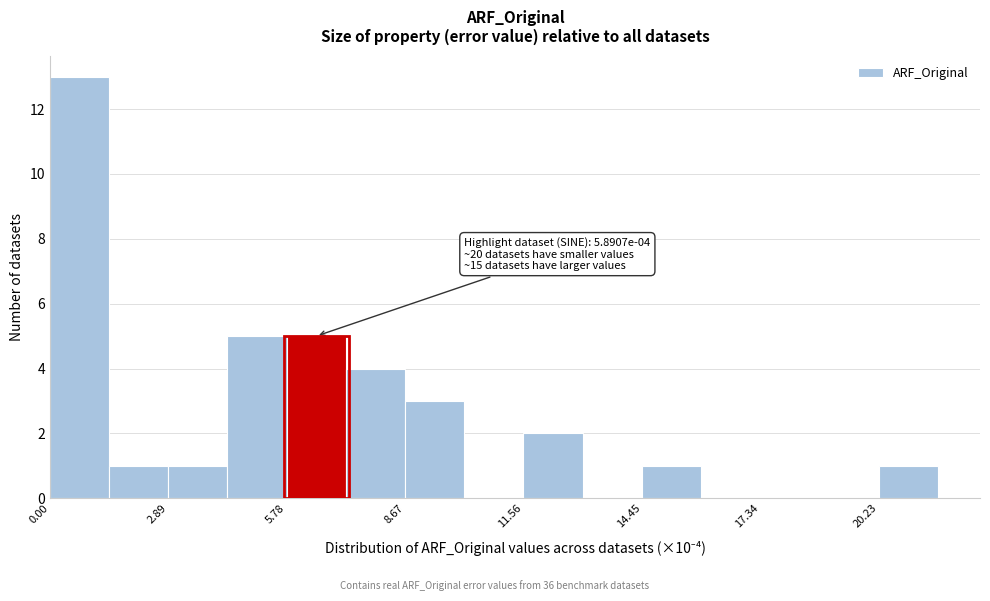

Around what value on the x-axis is the tallest bar? Give the approximate position of its centre, as read against the axis.

0.5